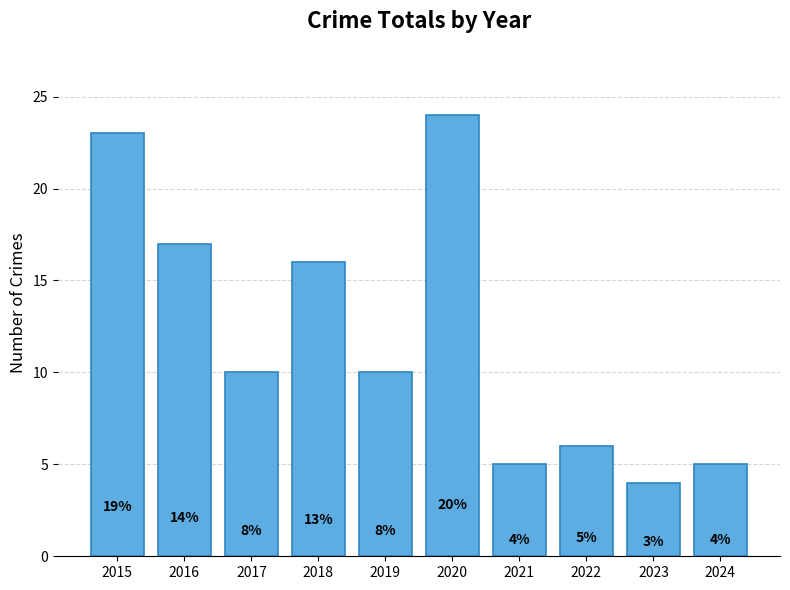

How many bars are there in total?

10